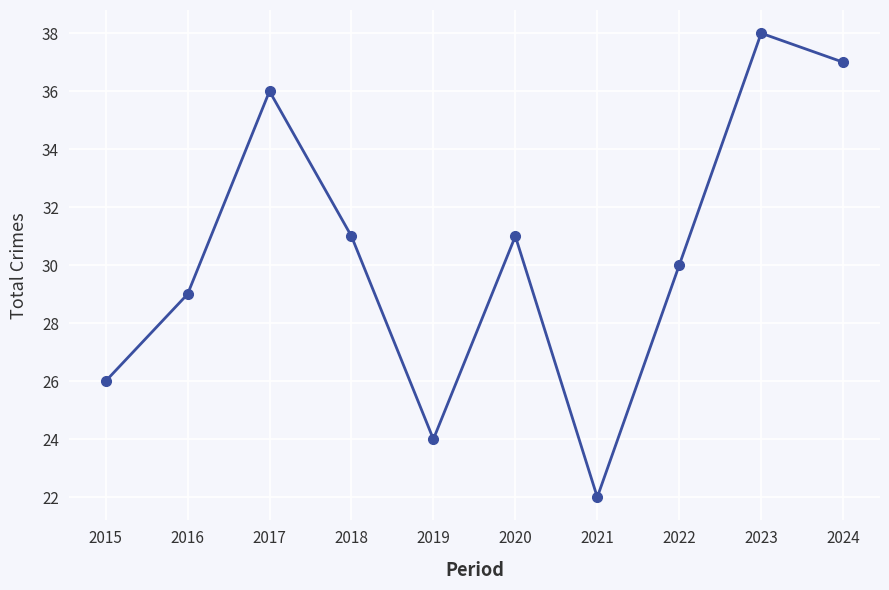

What is the value of the 7th point from the left?

22